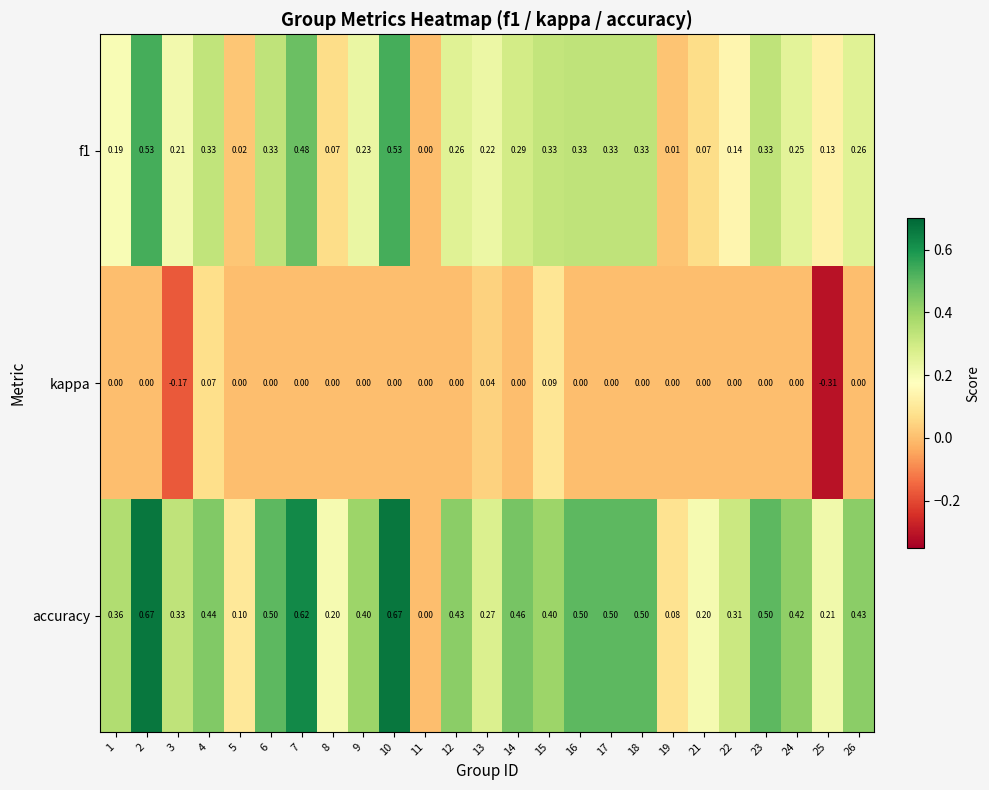

Which series has the widest spread of values?

accuracy